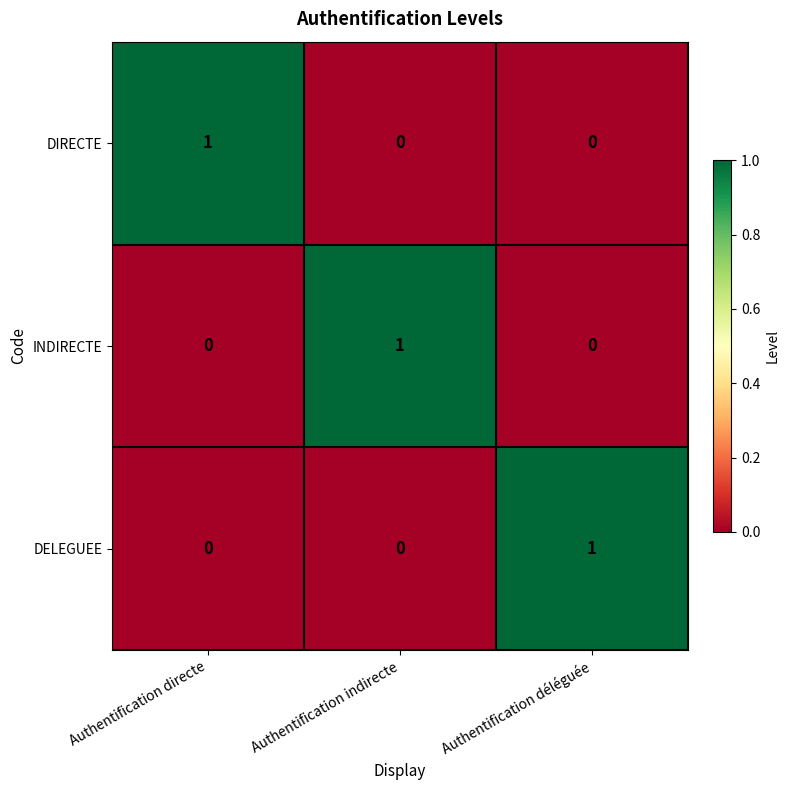

How many distinct data groups are displayed?

3